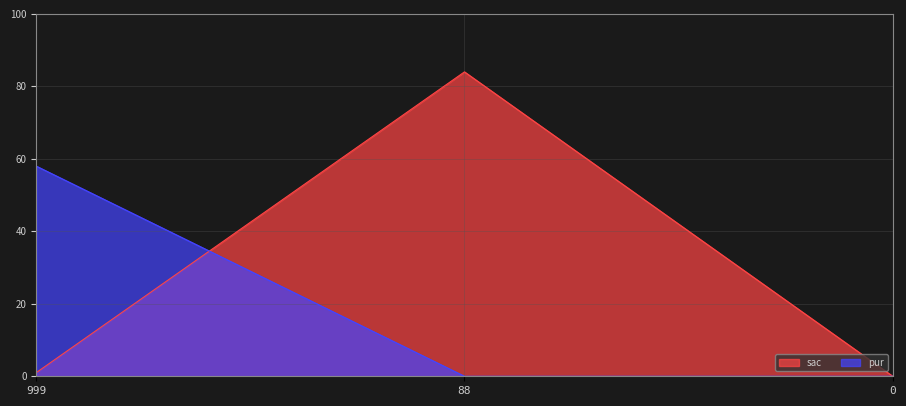

How many positive values does the pur series have?

1